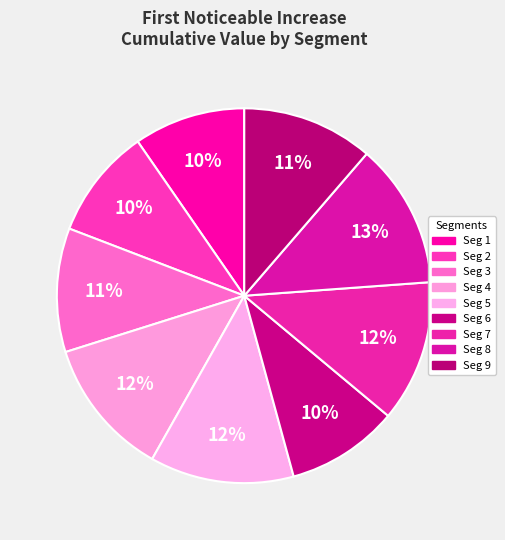

Which category has the smallest portion of the pie?

signal segment 2